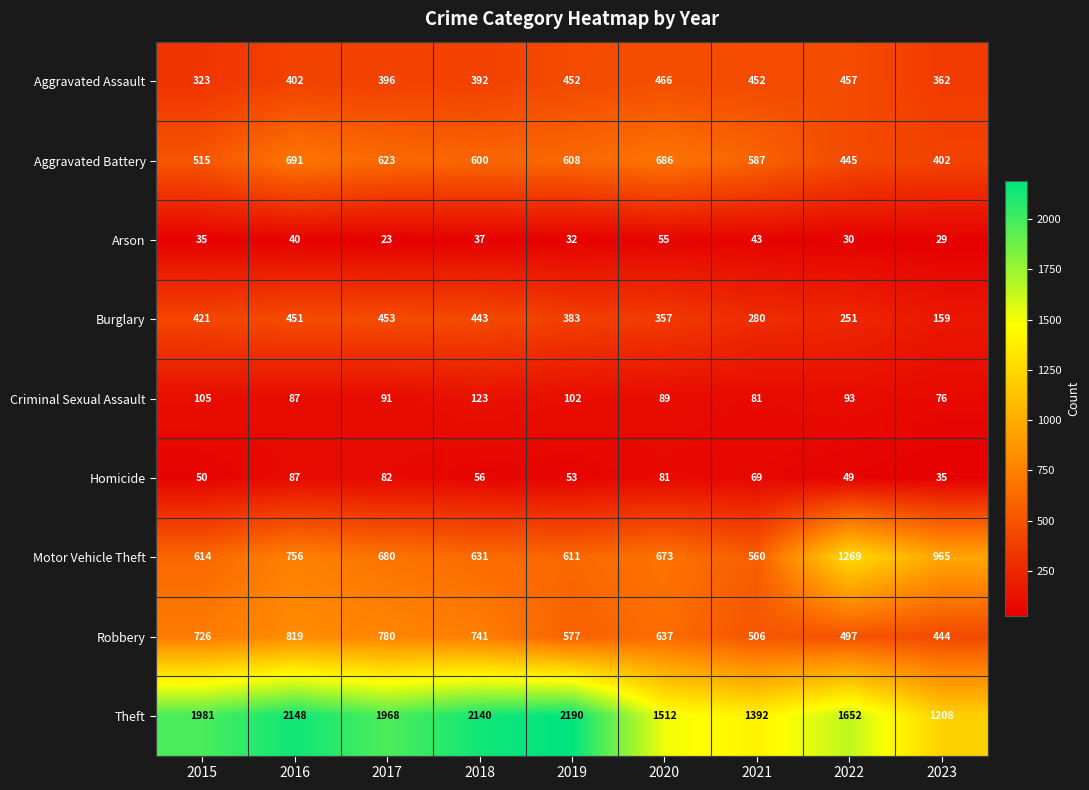

What is the minimum value shown in the chart?

23